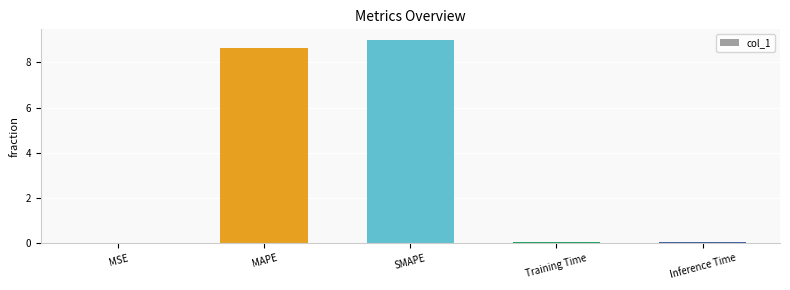

Read the value at SMAPE.

9.0